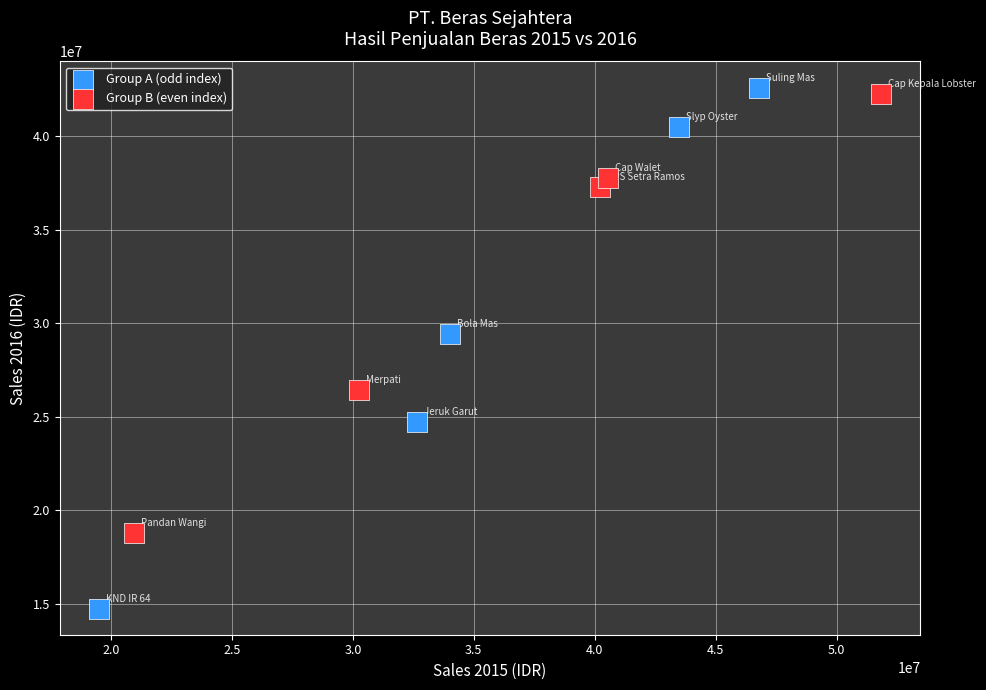

Which series reaches the minimum Y coordinate?

Group A (odd index)